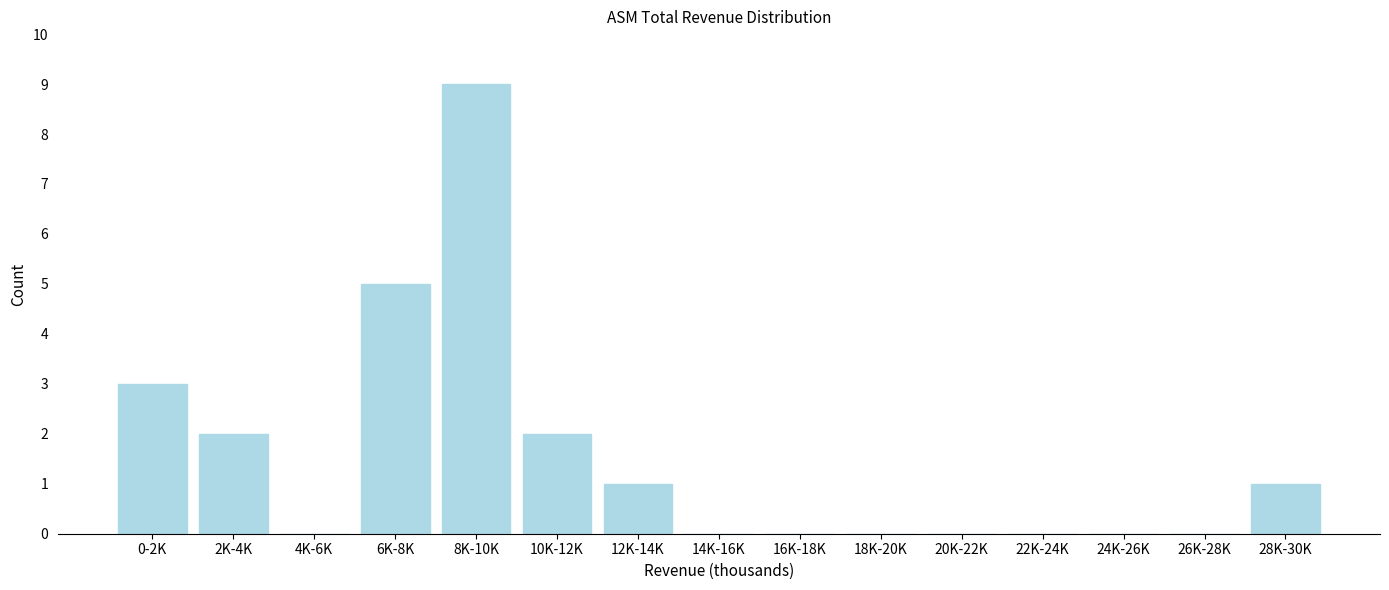

Reading left to right, transcribe all the data shown in this chart.

0-2K=3	2K-4K=2	4K-6K=0	6K-8K=5	8K-10K=9	10K-12K=2	12K-14K=1	14K-16K=0	16K-18K=0	18K-20K=0	20K-22K=0	22K-24K=0	24K-26K=0	26K-28K=0	28K-30K=1